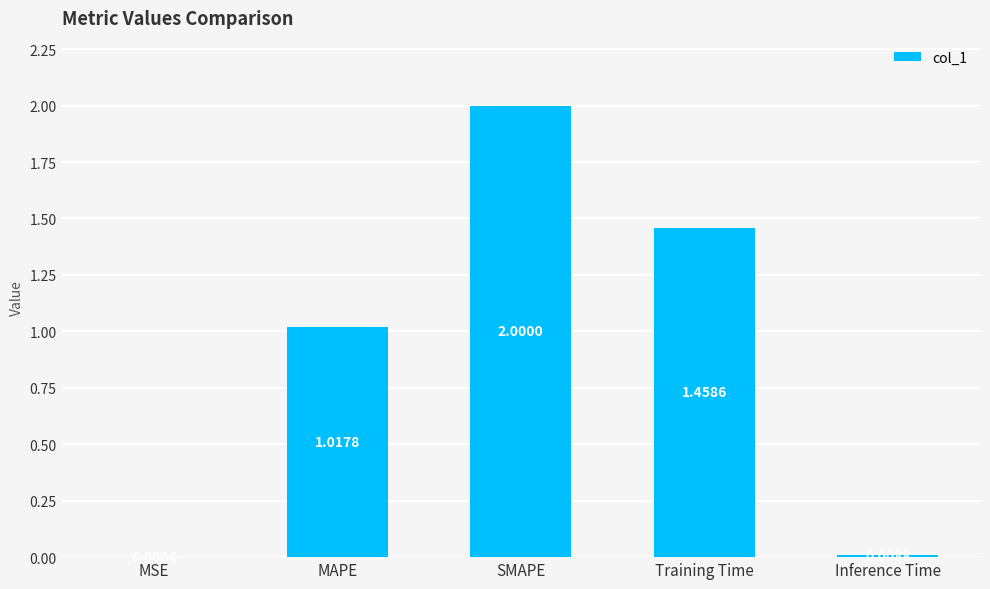

How many series are shown in this chart?

1